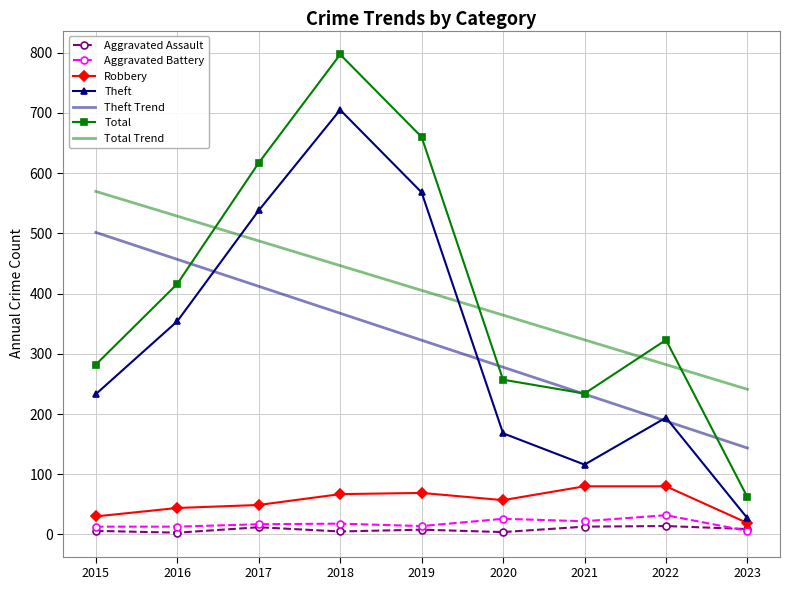

List the labels in order of Theft value, largest first.

2018, 2019, 2017, 2016, 2015, 2022, 2020, 2021, 2023